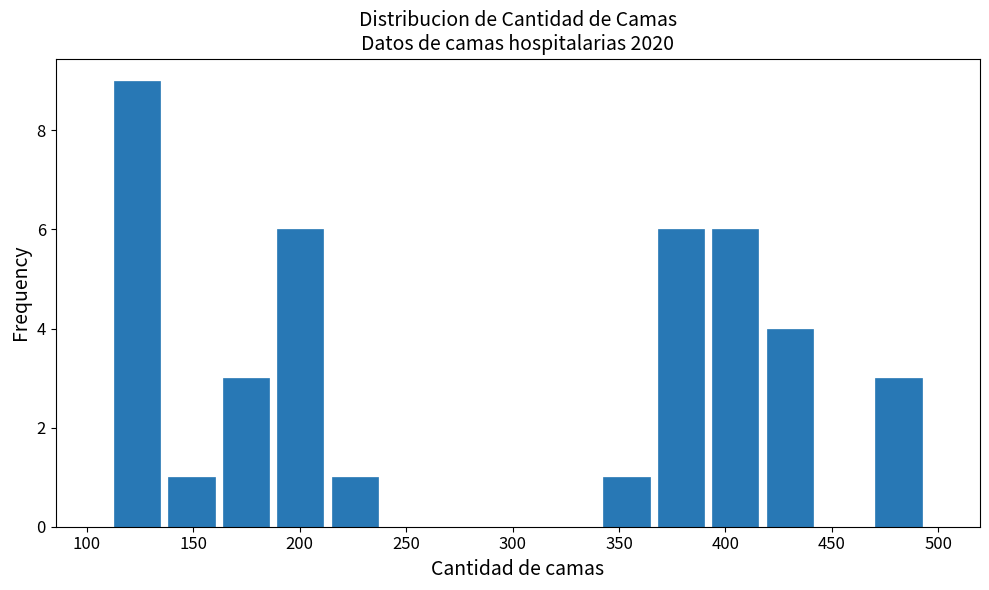

Reading left to right, transcribe this chart: for each bar, give the range it covers on the x-axis and its height. Neither the bar edges nor the heights are printed on the chart, so give them approximately, as read against the axes.

110 to 135: 9
135 to 160: 1
160 to 190: 3
190 to 215: 6
215 to 240: 1
240 to 265: 0
265 to 290: 0
290 to 315: 0
315 to 340: 0
340 to 365: 1
365 to 390: 6
390 to 415: 6
415 to 445: 4
445 to 470: 0
470 to 495: 3